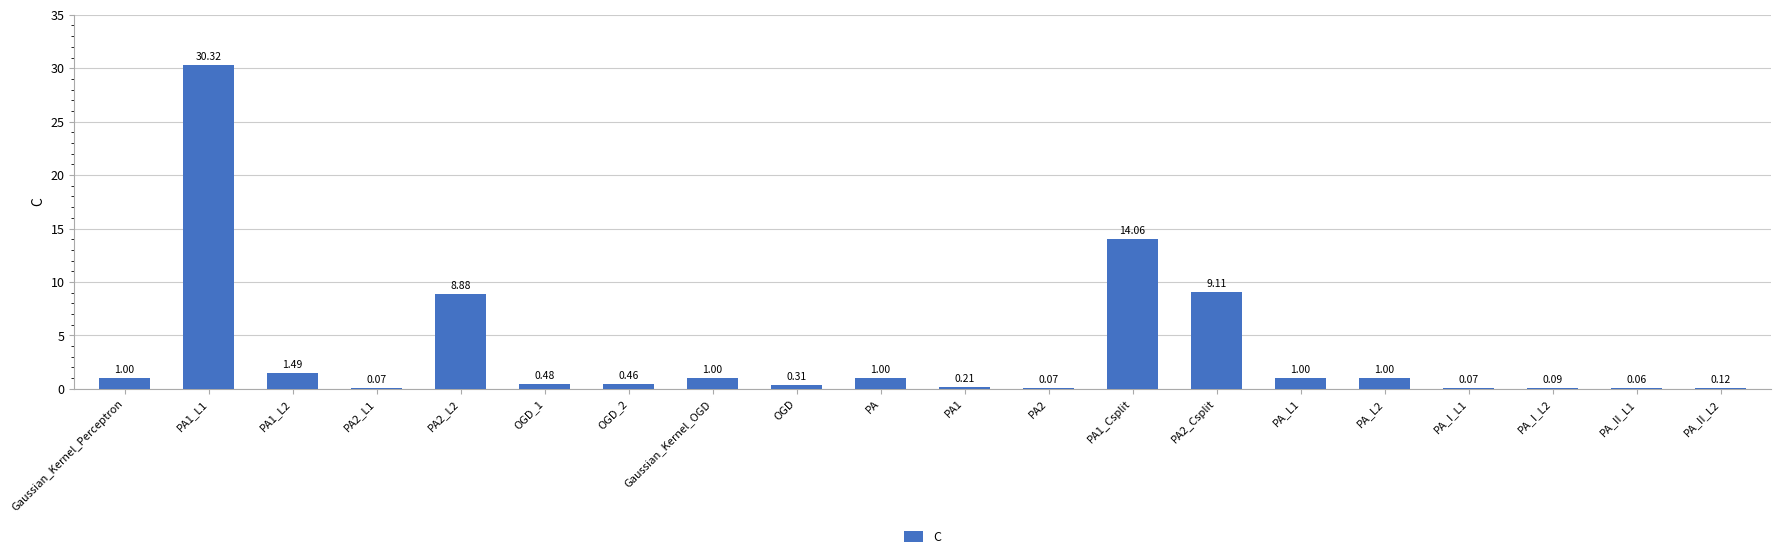

Are the bars horizontal?

No